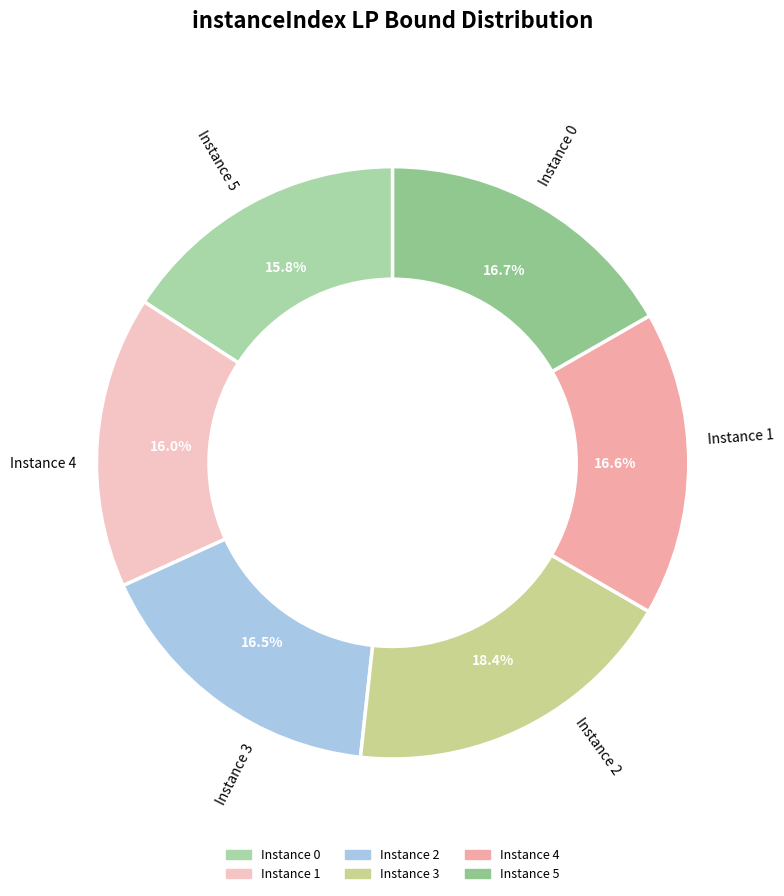

Count the number of slices in the pie.

6